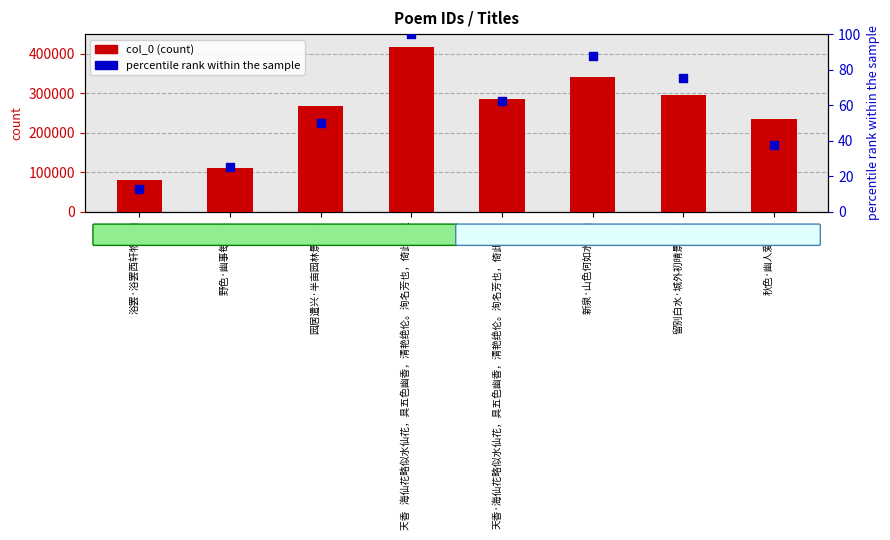

What are all the series names shown in the legend?

col_0 (count), percentile rank within the sample